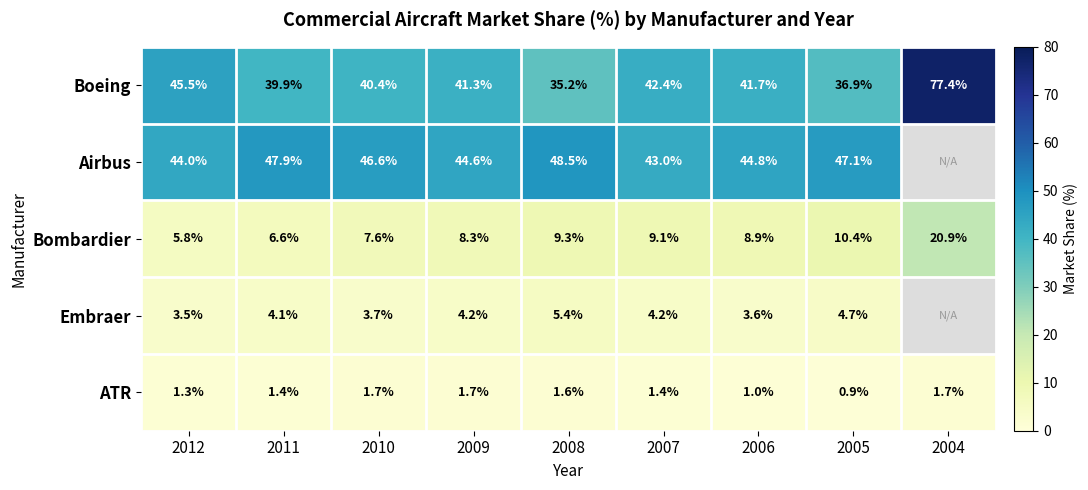

The Embraer series shows 2.1 at 2012. True or false?

False